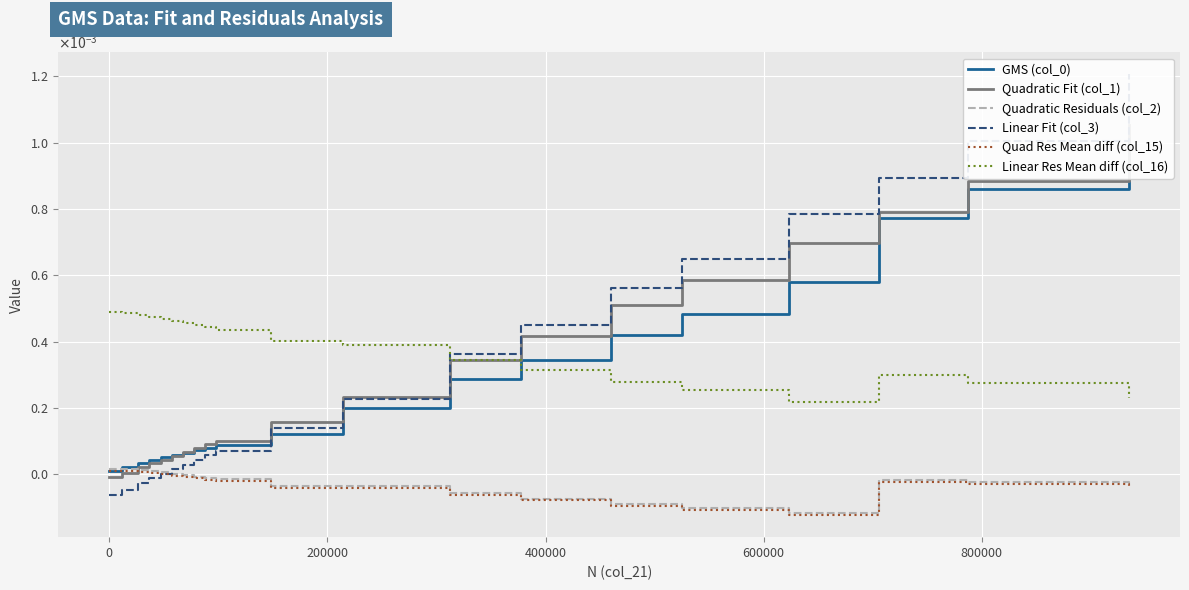

True or false: GMS (col_0) has more than 2 interior local peaks.

False